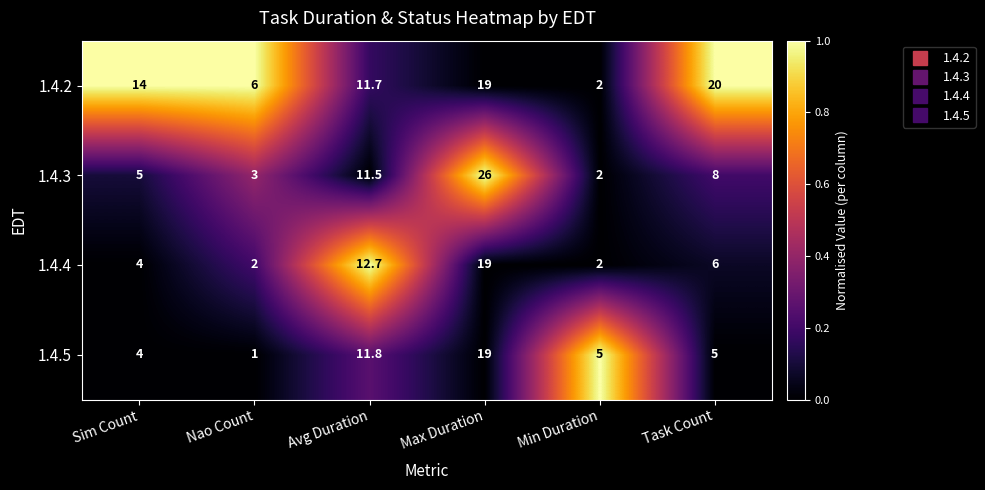

Is the value of 1.4.3 at Avg Duration greater than the value of 1.4.2 at Max Duration?

No